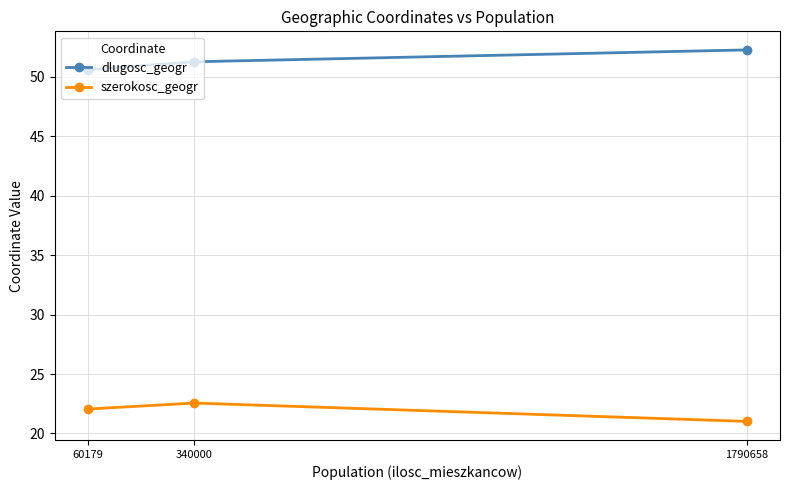

At 340000, list the series in order from smallest to largest.

szerokosc_geogr, dlugosc_geogr